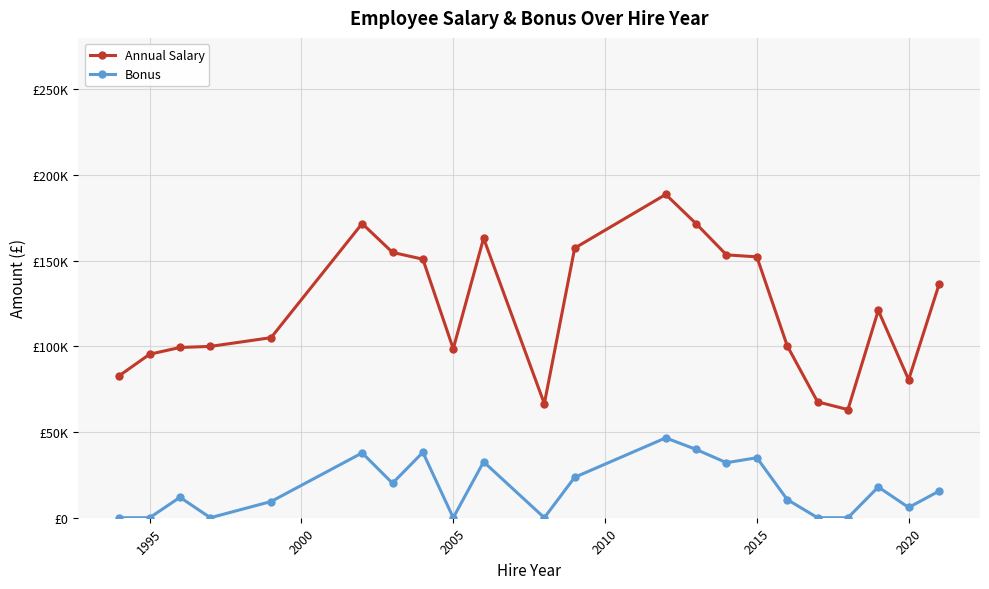

Is this an area chart (filled region under the line)?

No